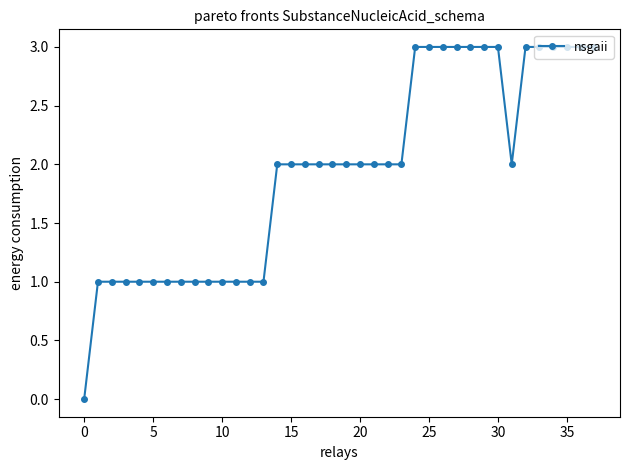

How many categories are shown in the chart?

38